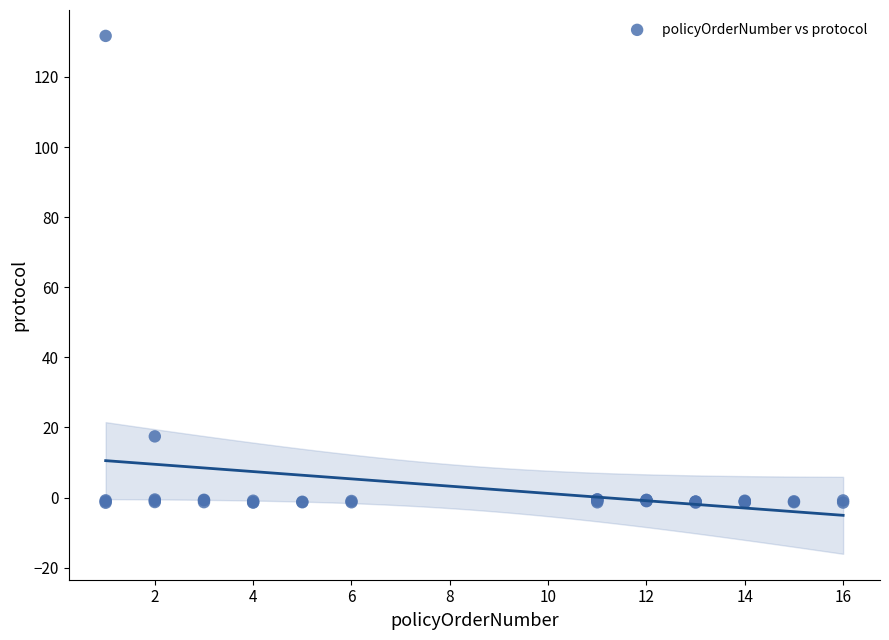

What Y value in the scatter plot is closest to 65?

17.4